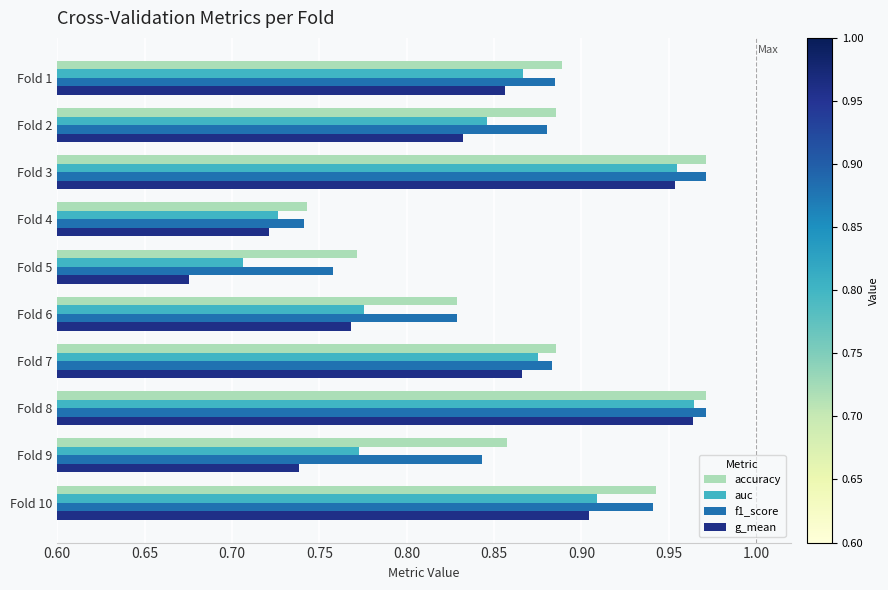

At which category does the chart reach its minimum across all series?

Fold 5